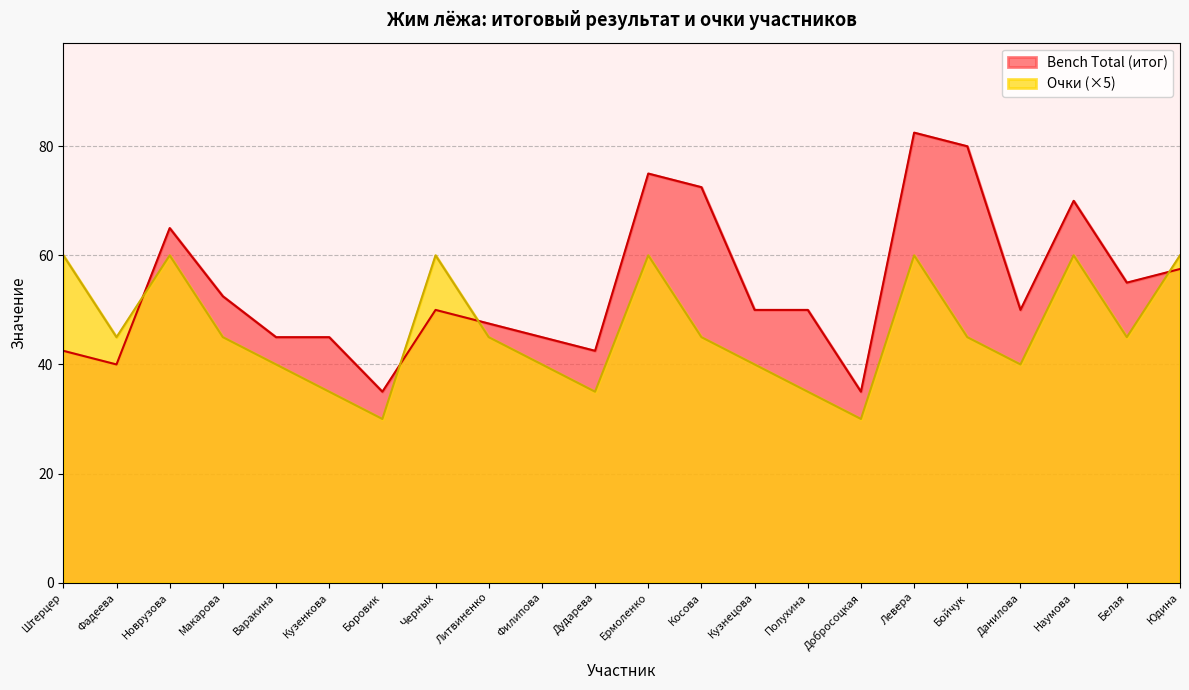

Does the chart display data point markers on the line(s)?

No